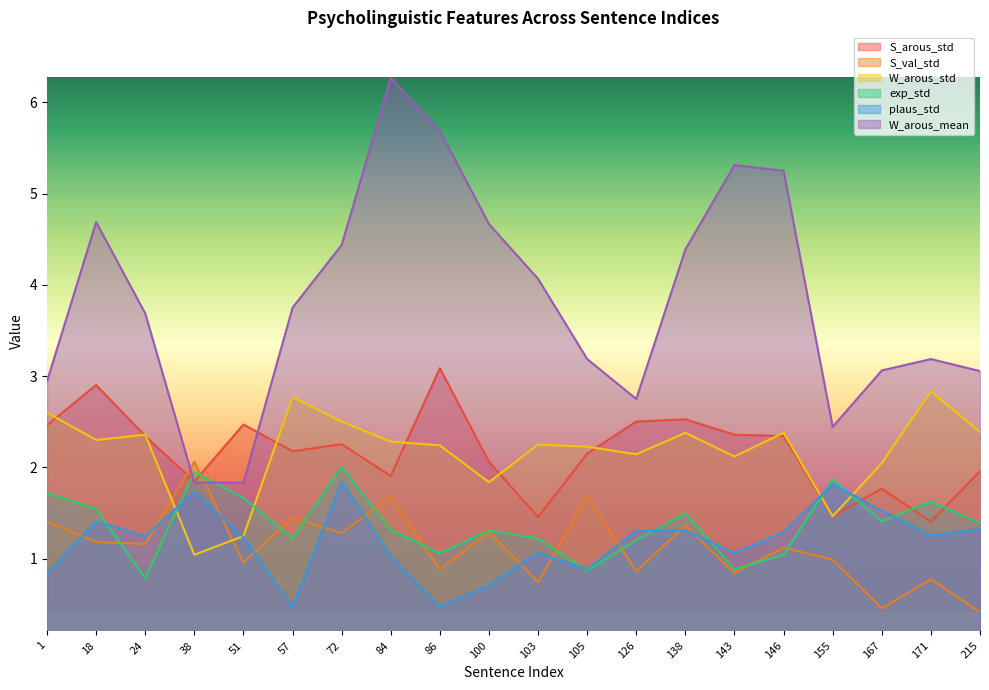

How many values in the W_arous_std series exceed 2?

16